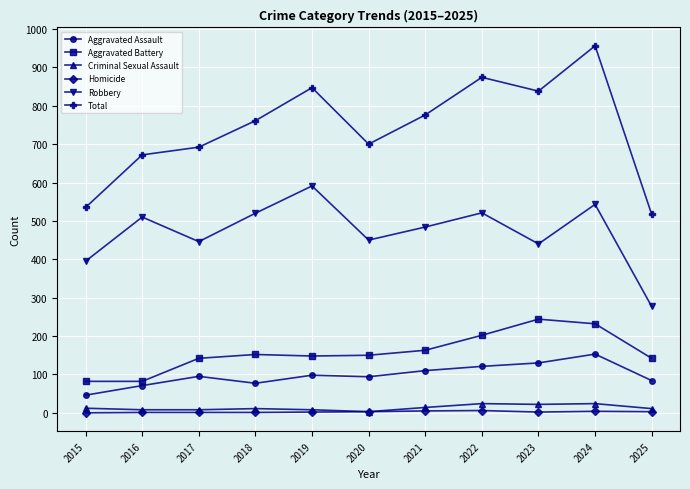

True or false: Robbery and Aggravated Battery intersect in this chart.

False